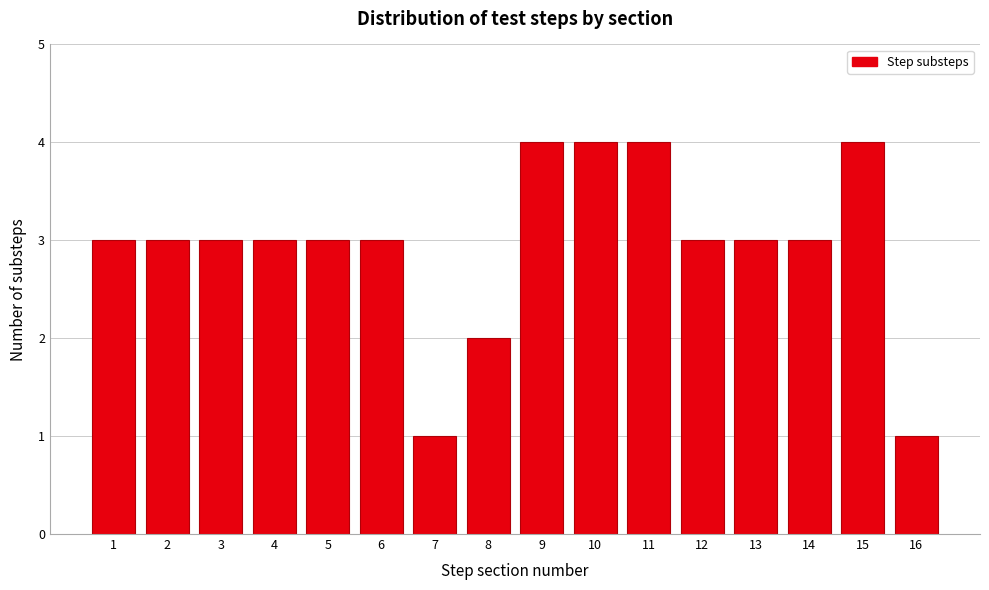

Reading left to right, extract all data points from this chart.

1=3	2=3	3=3	4=3	5=3	6=3	7=1	8=2	9=4	10=4	11=4	12=3	13=3	14=3	15=4	16=1